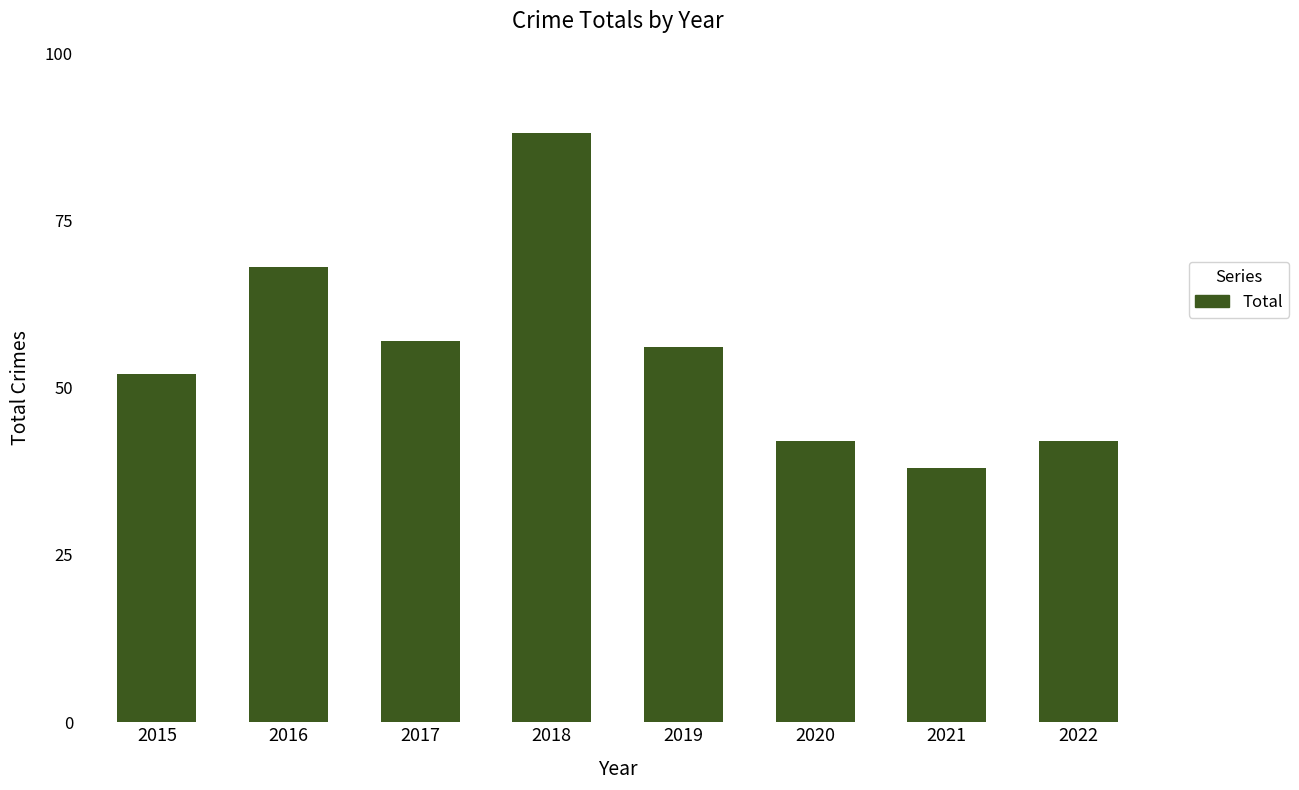

Approximately how many times larger is the value at 2020 compared to 2021?

1.1